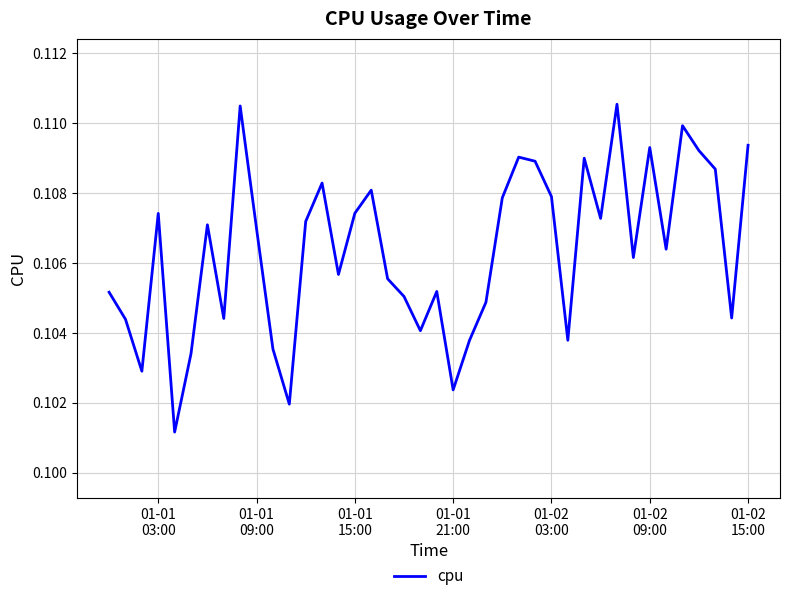

How many distinct data groups are displayed?

1